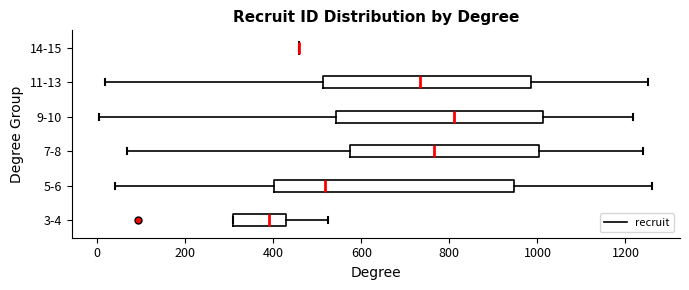

Reading bottom to top, read every box against the x-axis: the position of its median line, the range the box covers, and the ends of its whiskers. The values are not printed on the chart, so give them approximately, as read against the axis.

3-4: median 380, box 300 to 420, whiskers 300 to 520
5-6: median 520, box 400 to 940, whiskers 40 to 1260
7-8: median 760, box 580 to 1000, whiskers 60 to 1240
9-10: median 820, box 540 to 1020, whiskers 0 to 1220
11-13: median 740, box 520 to 980, whiskers 20 to 1260
14-15: box collapsed to a line at 460, whiskers 460 to 460